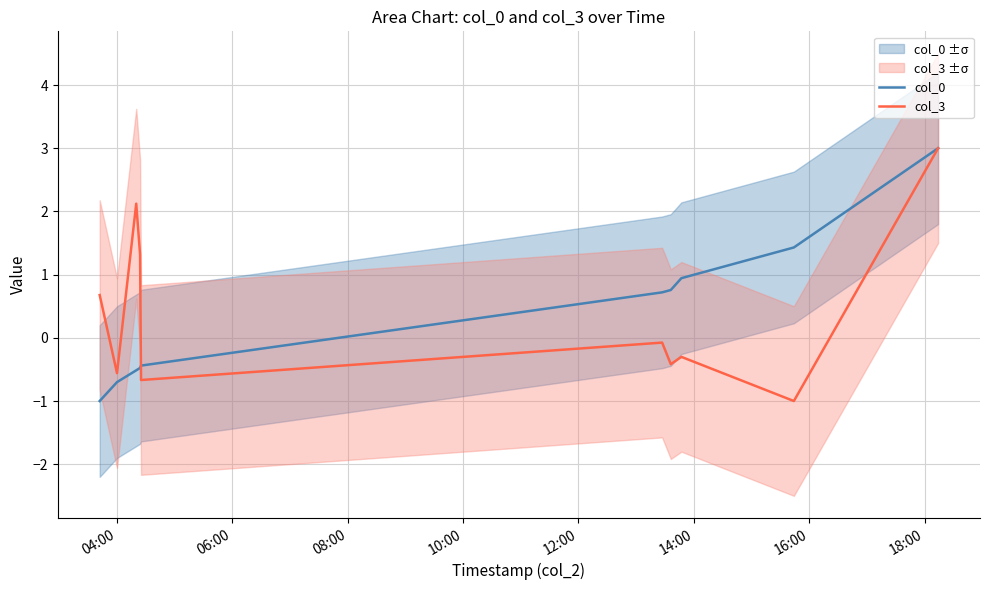

True or false: col_0 and col_3 intersect in this chart.

True